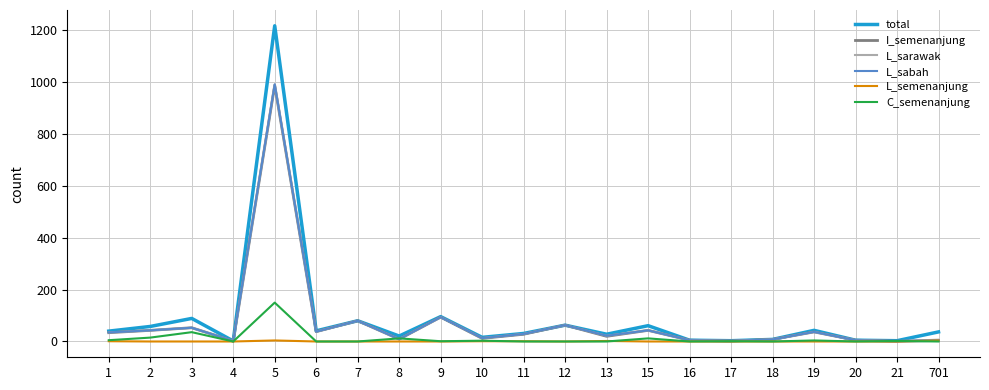

At which category is the sum across all series the highest?

5